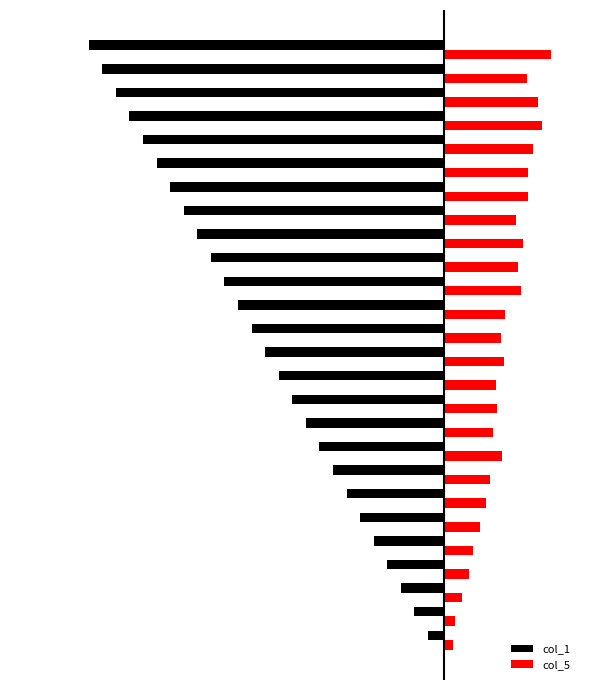

Count the number of categories in the chart.

26